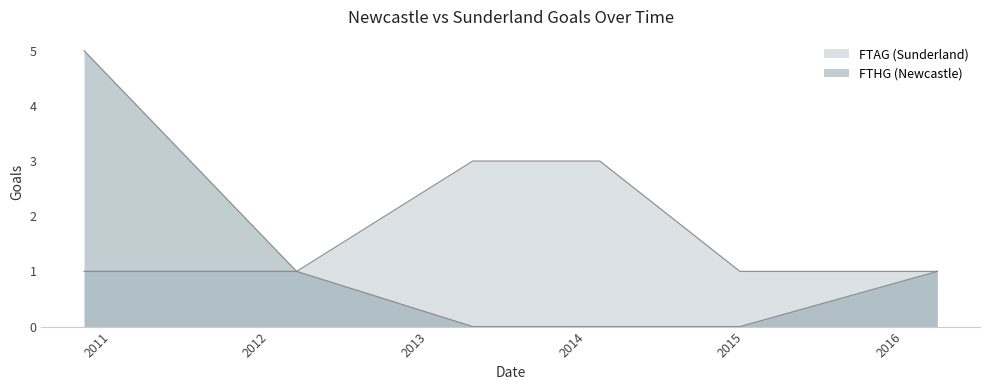

Which category has the highest value in the FTAG (Sunderland) series?

2013-04-14